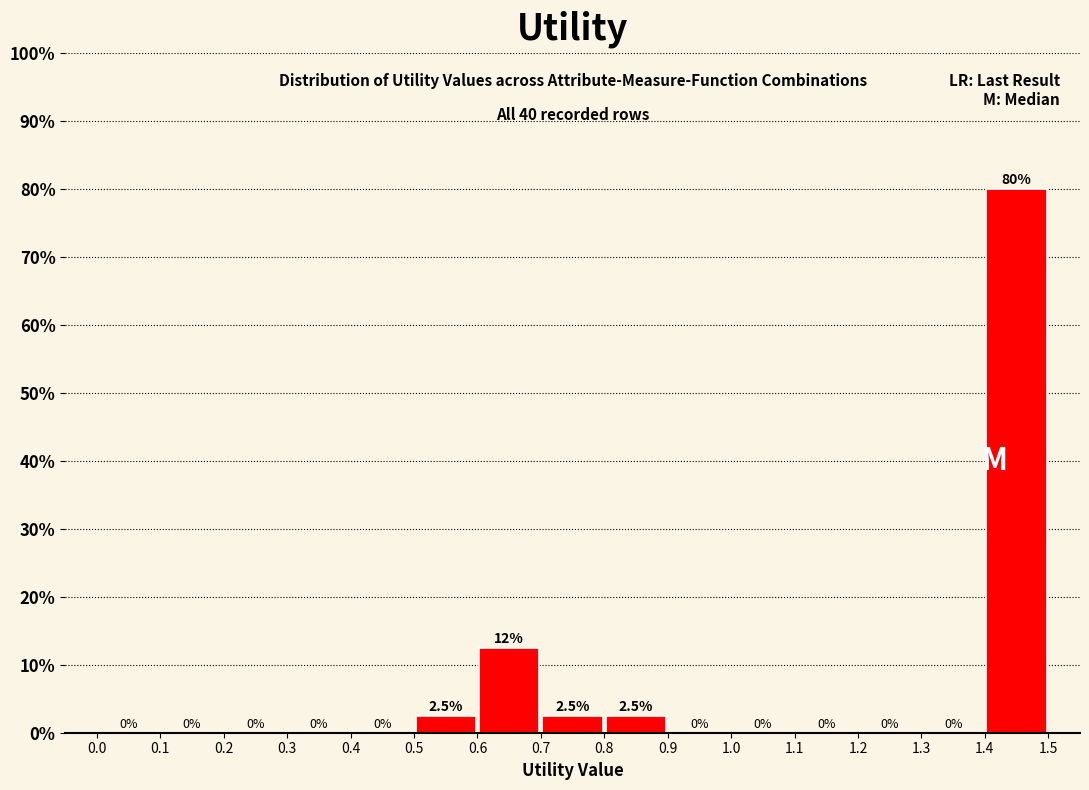

Over which range of the x-axis is the bar tallest?

1.4 to 1.5